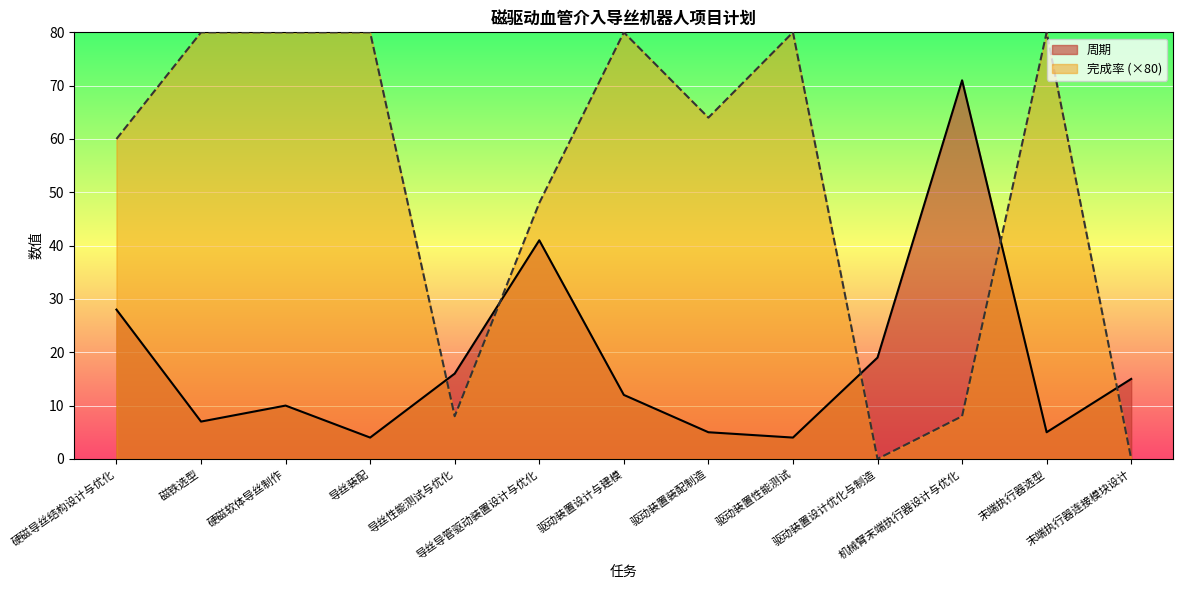

What is the value of the 完成率 point at the 4th from the left?

80